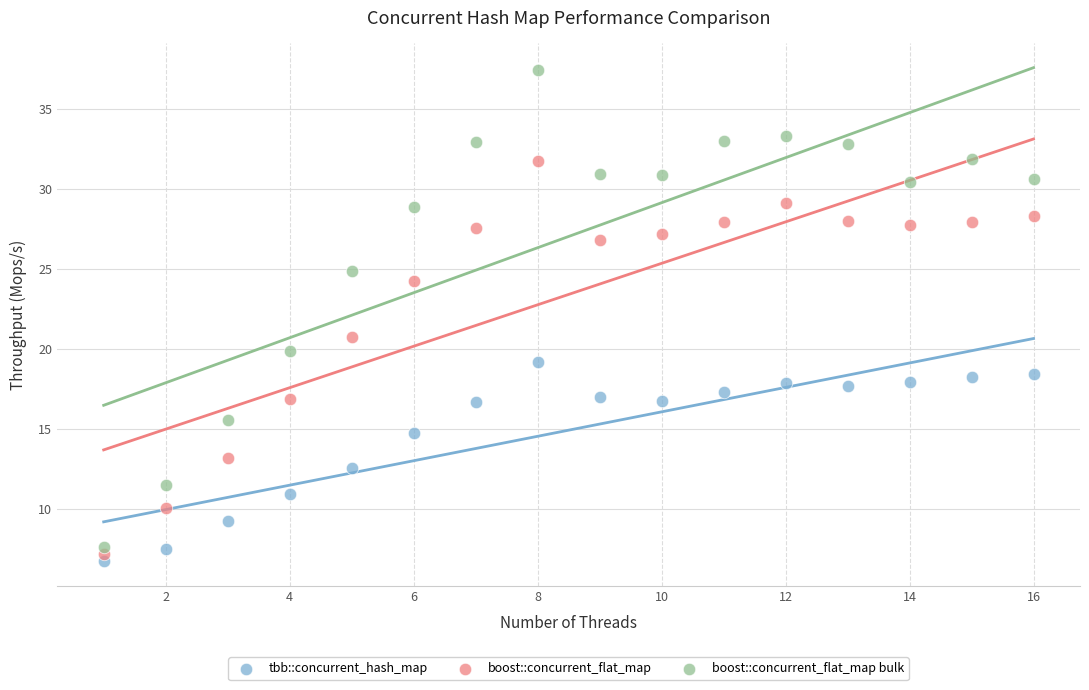

Which series has the largest Y range (max minus min)?

boost::concurrent_flat_map bulk